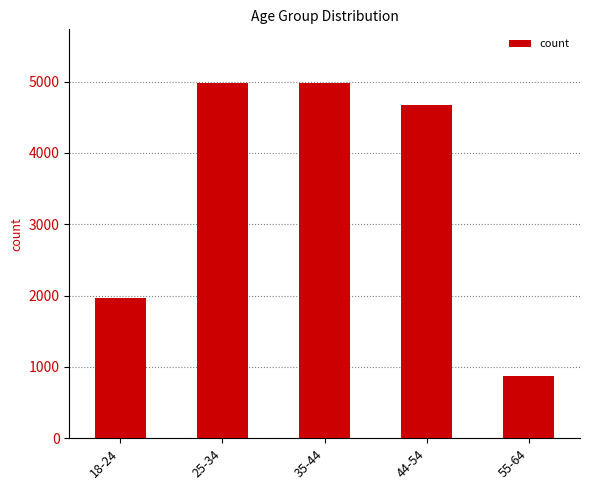

What is the difference between the maximum and minimum values?

4113